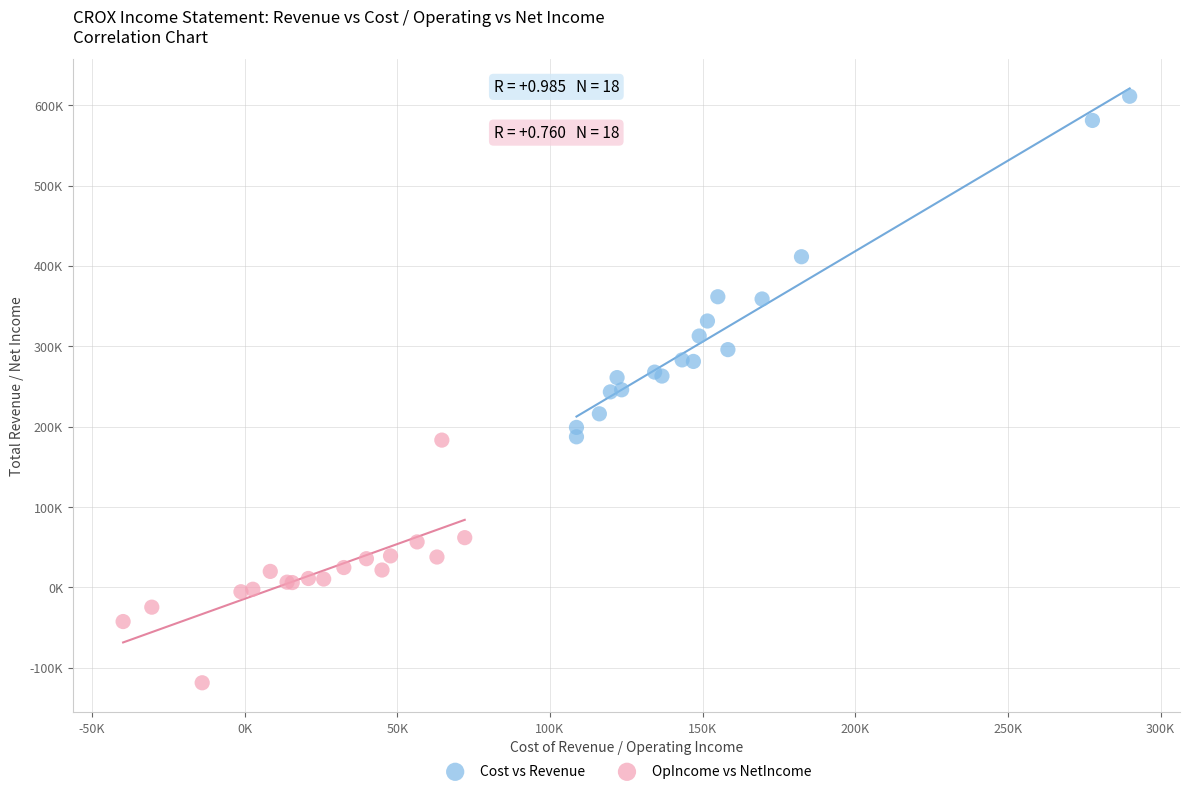

What are all the series names shown in the legend?

Cost vs Revenue, OpIncome vs NetIncome